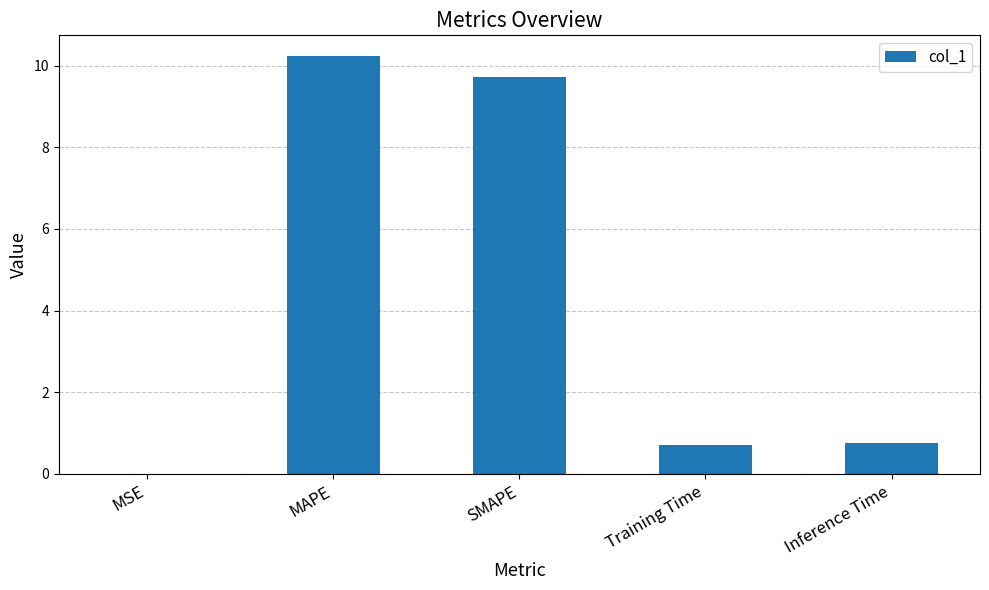

The chart shows a value of 1.3 at Inference Time. True or false?

False